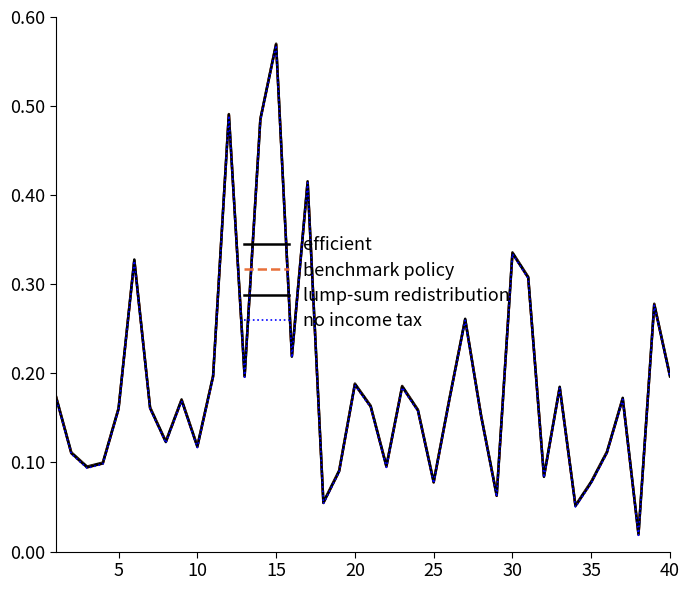

Does the chart display data point markers on the line(s)?

No